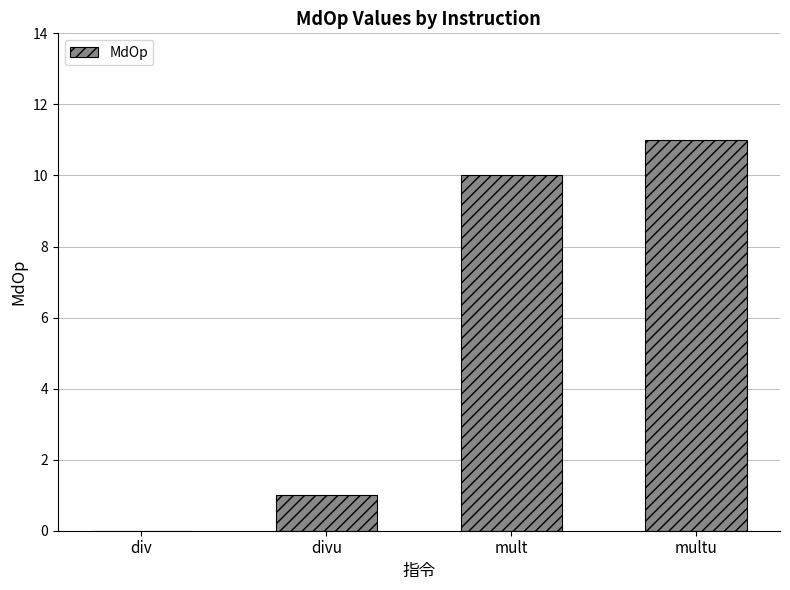

Are the bars horizontal?

No